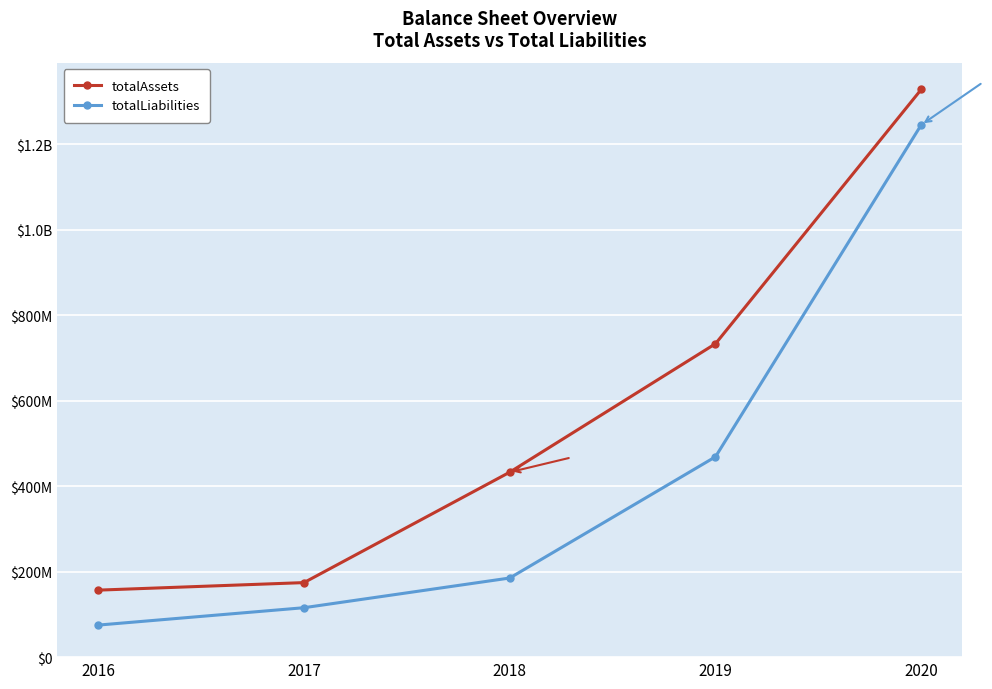

Does the chart have visible grid lines?

Yes